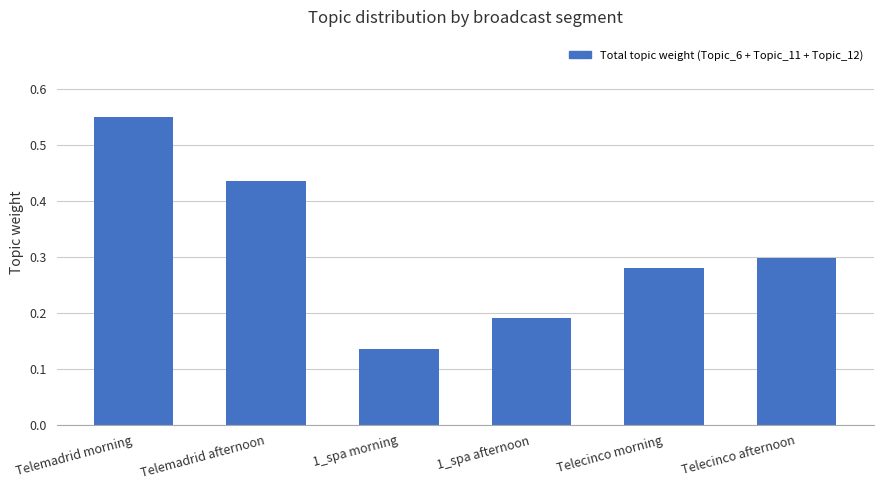

Between 1_spa morning and 1_spa afternoon, which series saw the biggest shift?

Topic_12